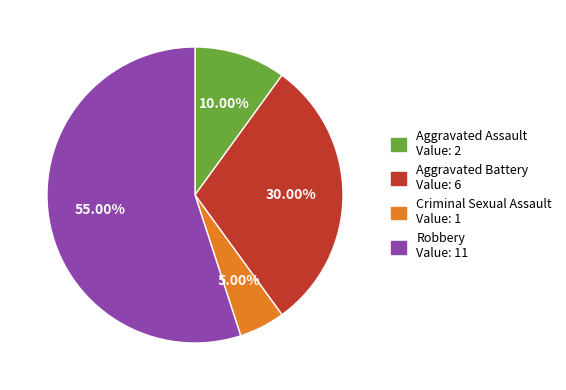

Approximately how many times larger is the value at Aggravated Battery compared to Aggravated Assault?

3.0